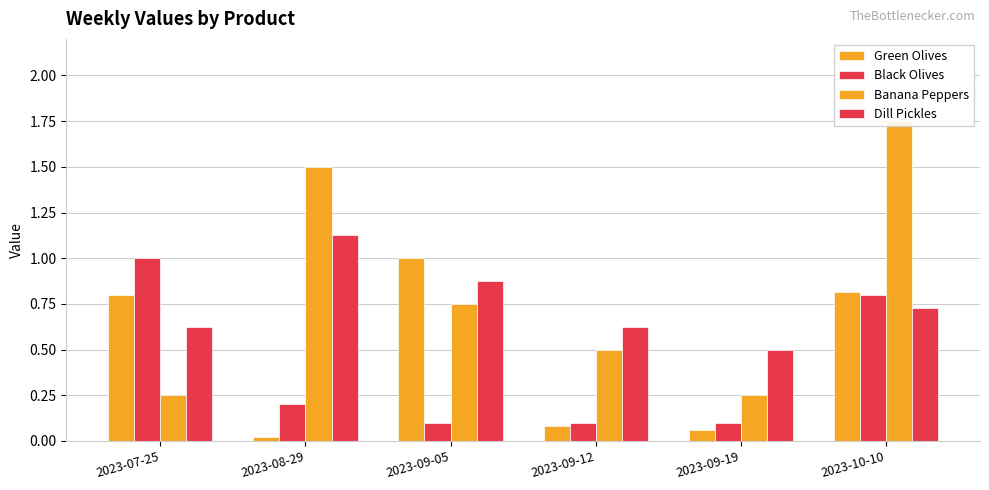

What position from the left is 2023-09-05?

3